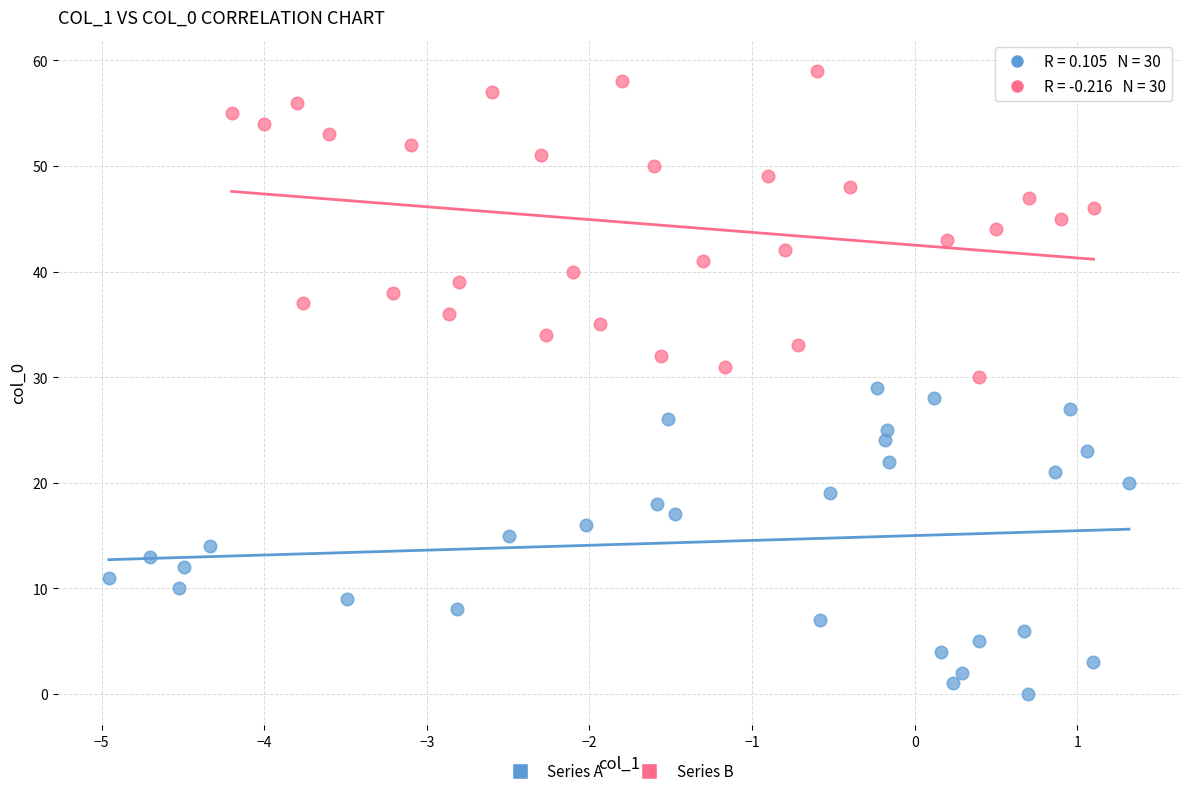

Which series reaches the minimum Y coordinate?

Series A